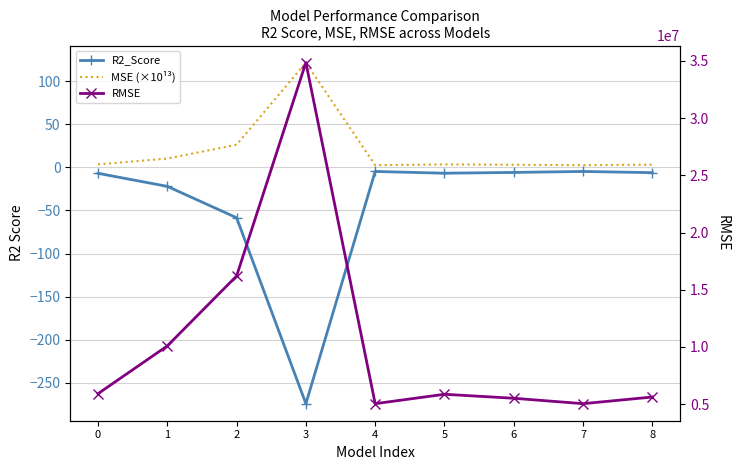

Rank the series at 8 from highest to lowest value.

RMSE, MSE (×10¹³), R2_Score